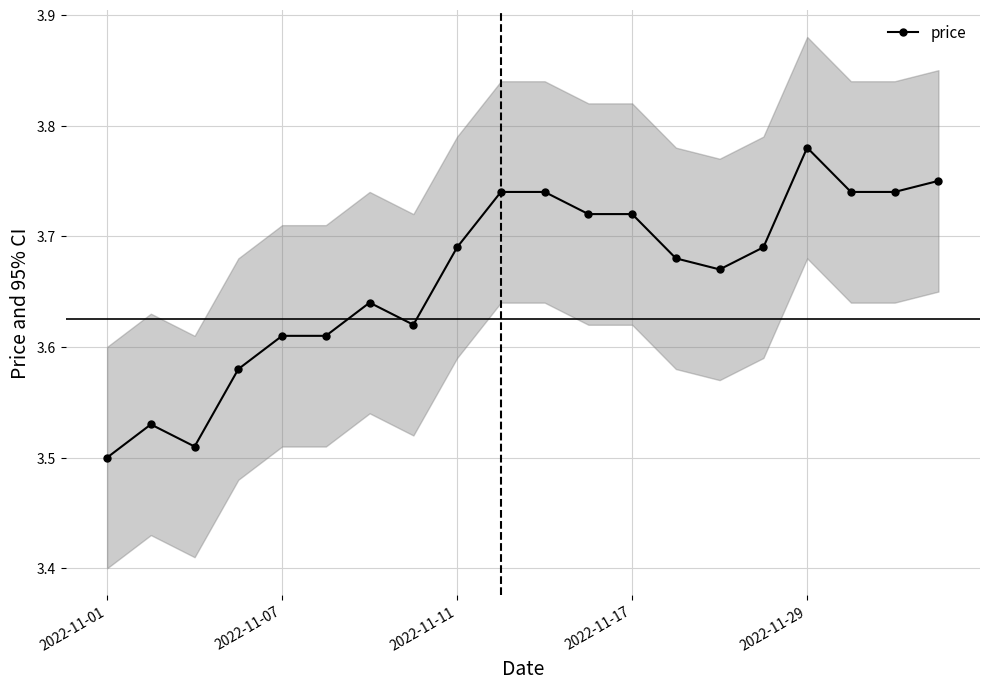

Count the price values in the range 3 to 4.

20